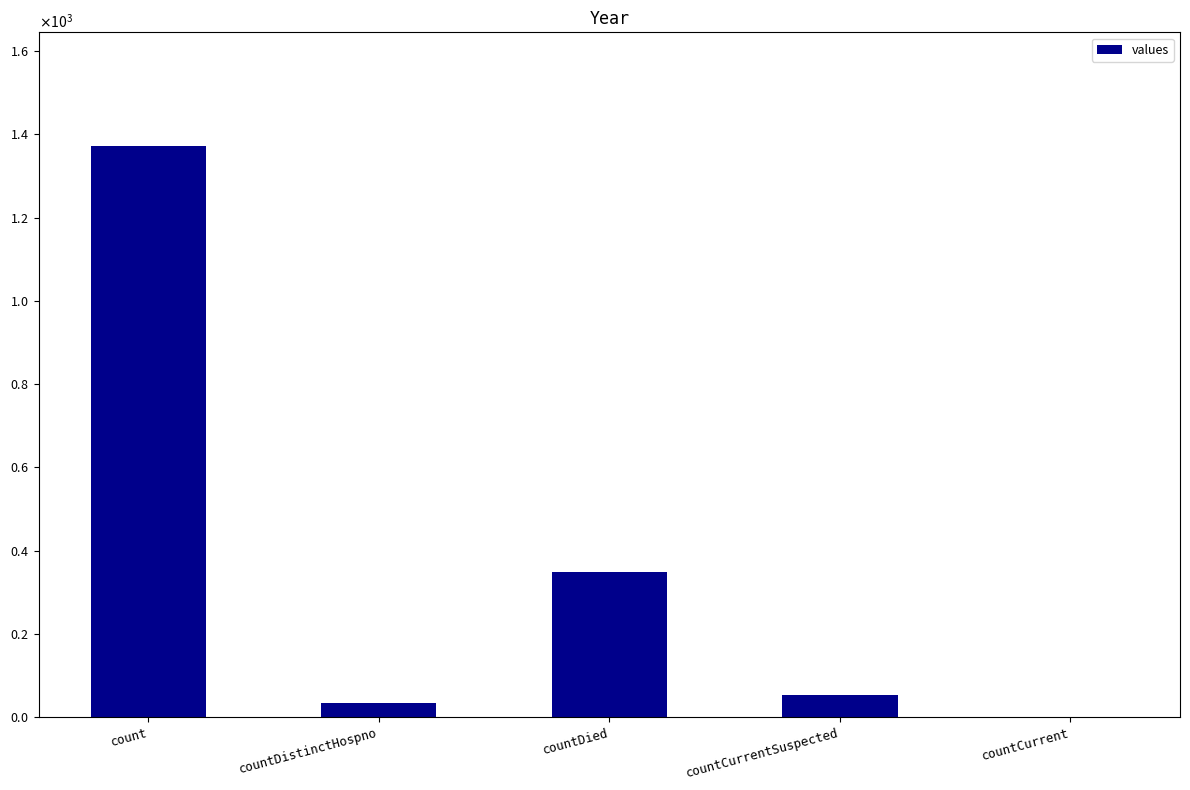

What is the sum of the values at countCurrent and countDistinctHospno?

33